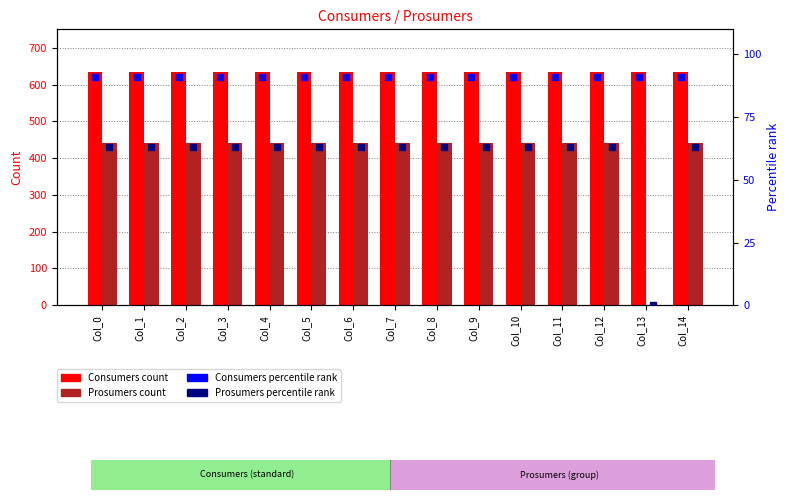

Is the value of Prosumers at Col_5 greater than the value of Consumers at Col_1?

No